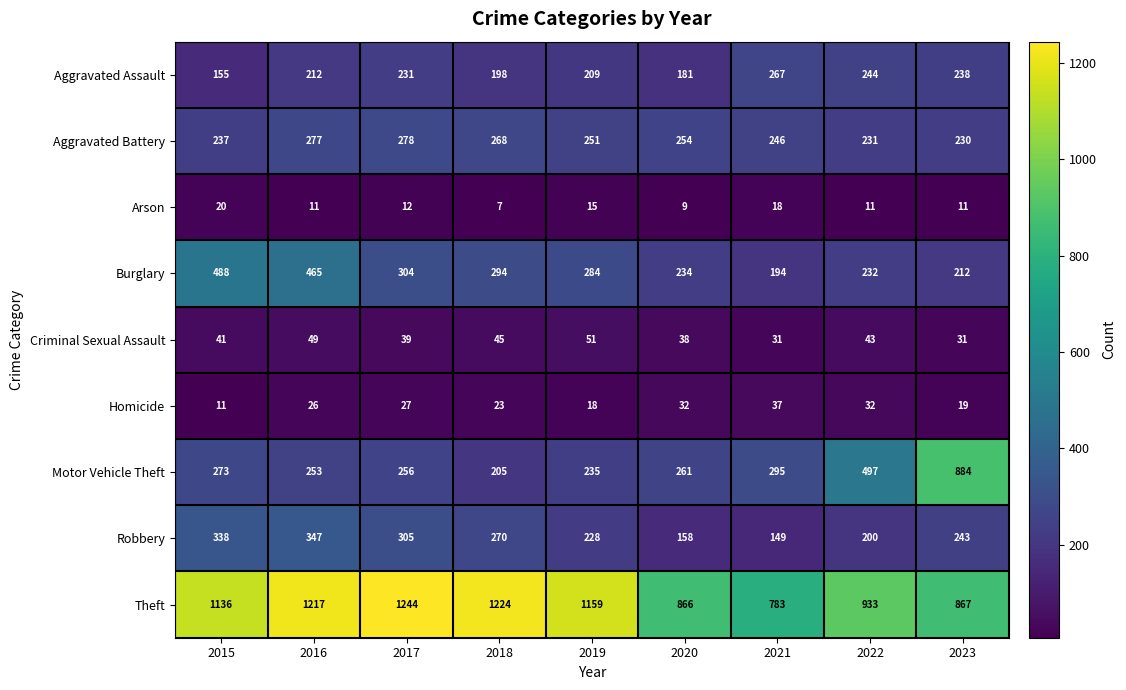

The Aggravated Assault series shows 122 at 2020. True or false?

False